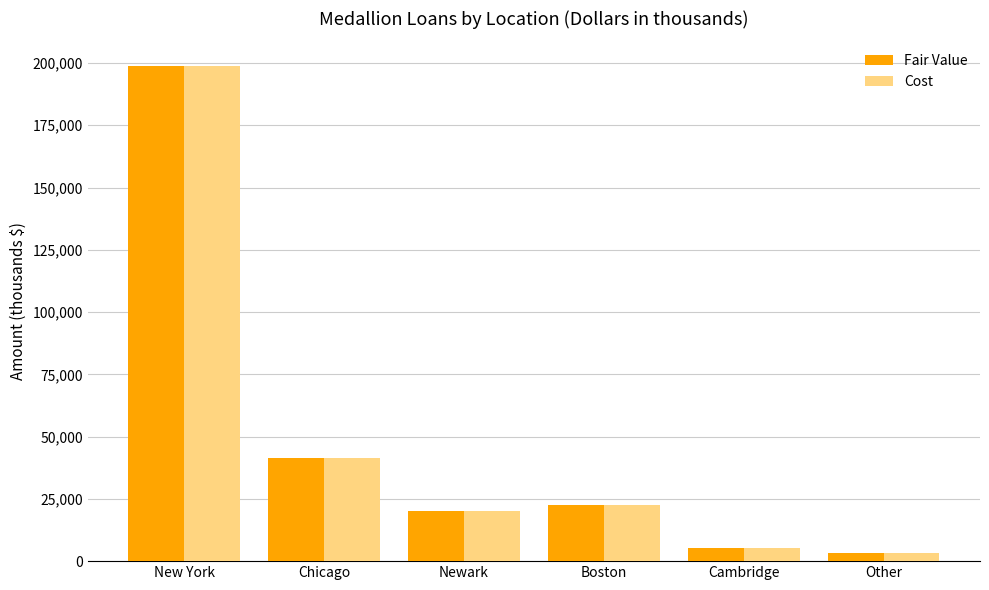

How many series are shown in this chart?

2